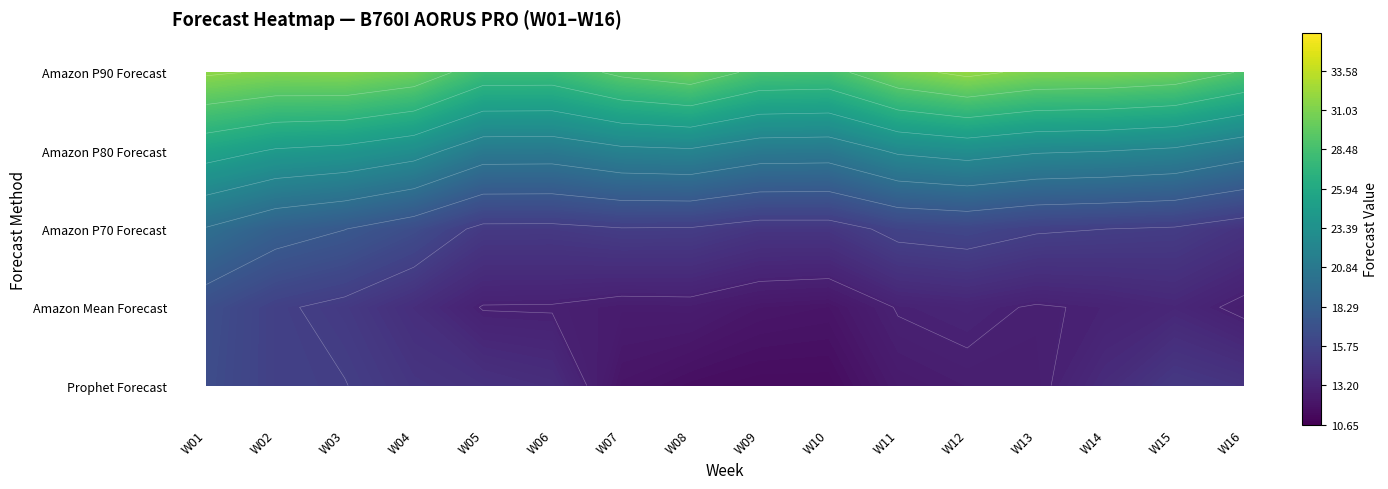

What is the difference between the Amazon P80 Forecast values at W11 and W13?

1.0